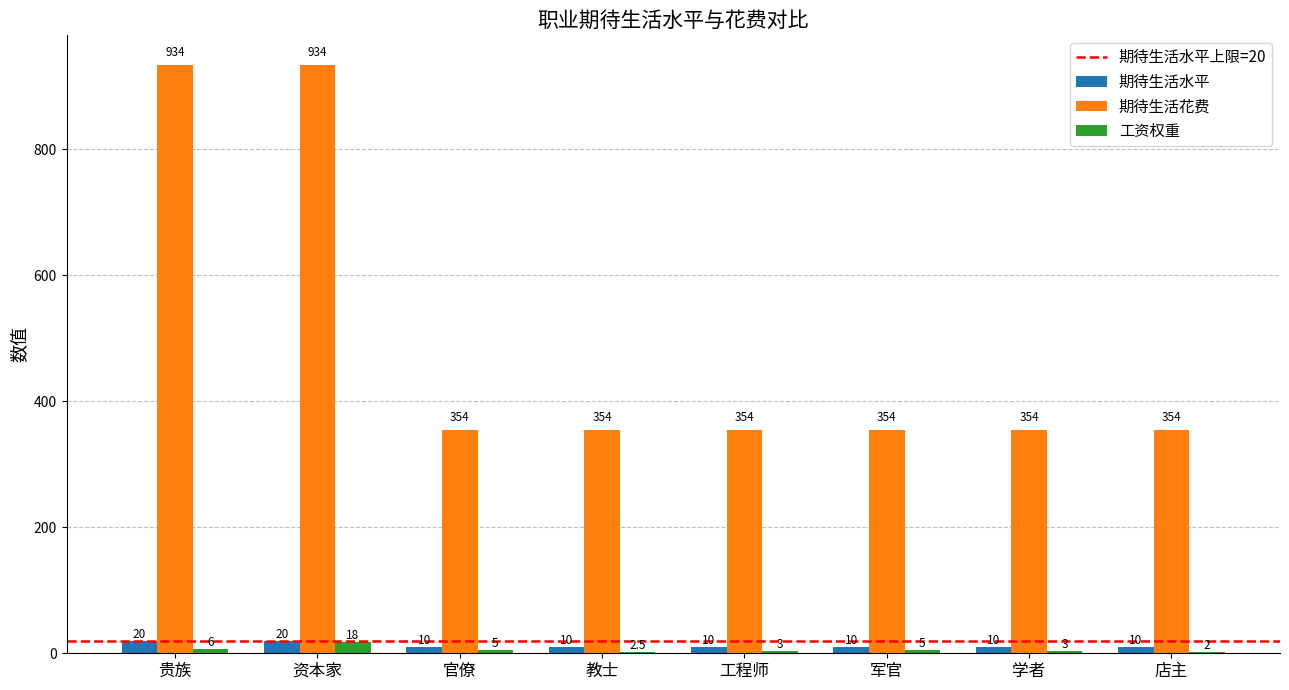

The 期待生活花费 series shows 354.0 at 军官. True or false?

True